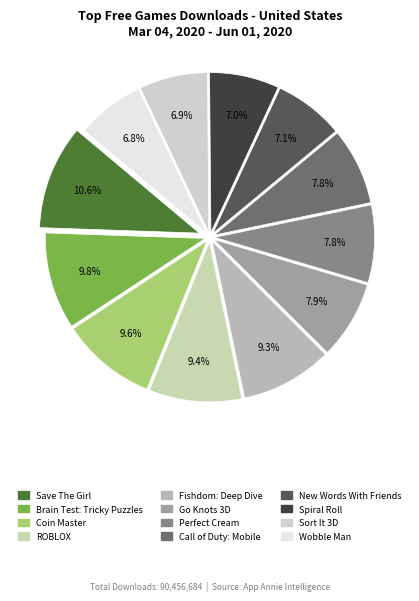

Between Save The Girl and Coin Master, which is larger?

Save The Girl